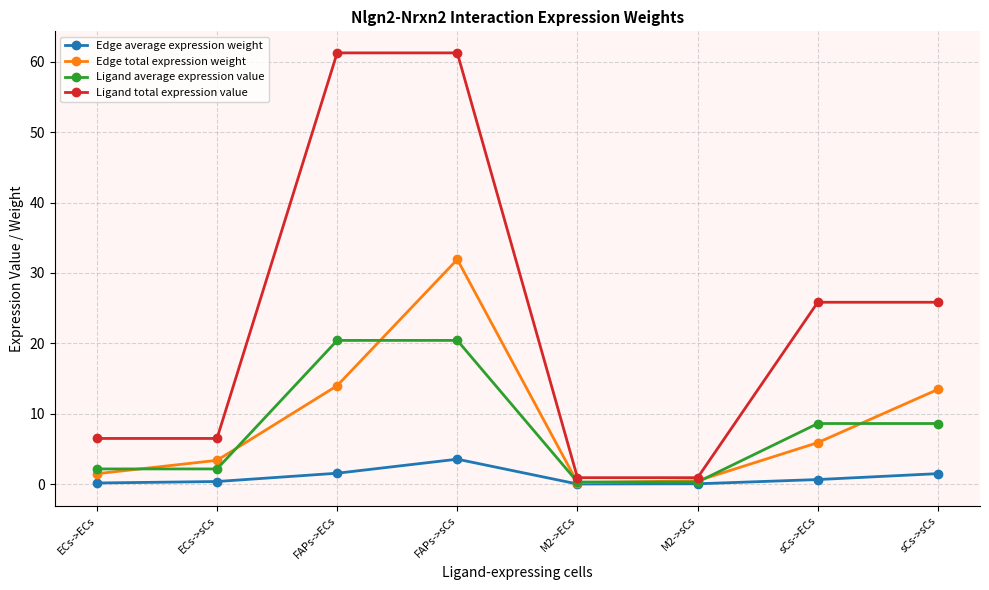

What is the minimum value for Ligand average expression value?

0.3